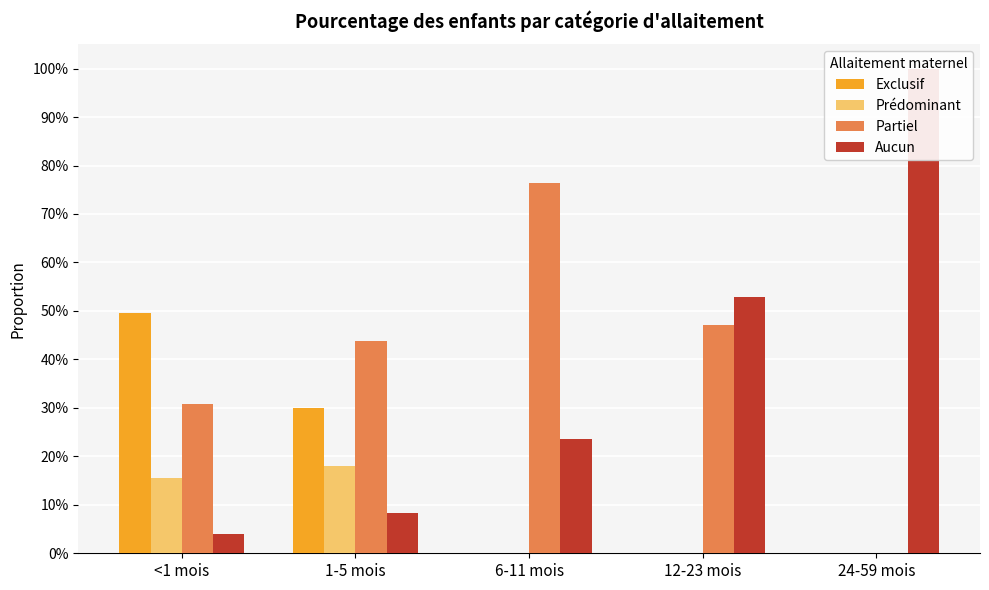

Count the number of categories in the chart.

5